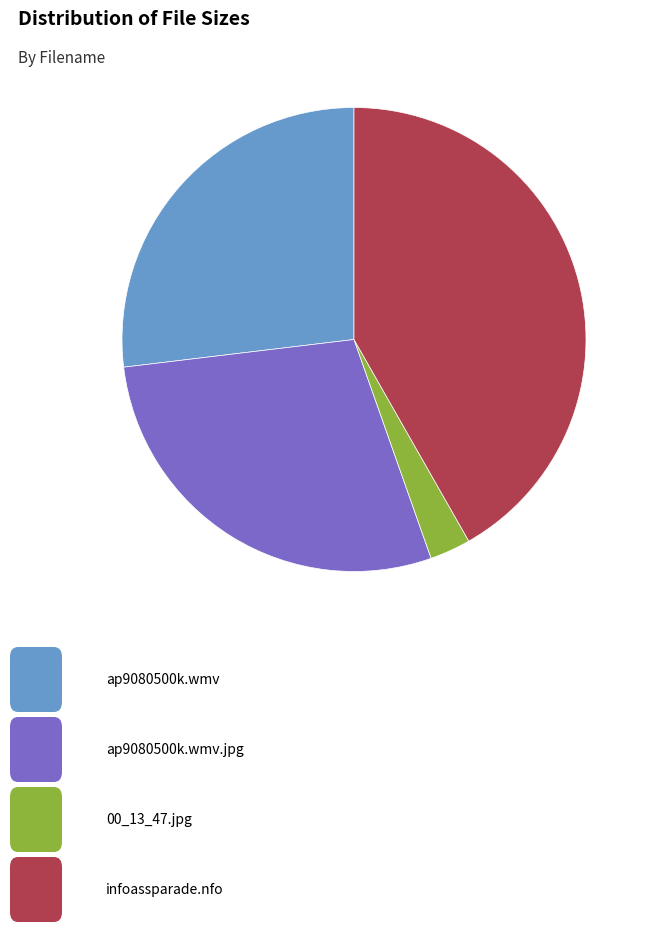

Does any single category account for the majority?

No